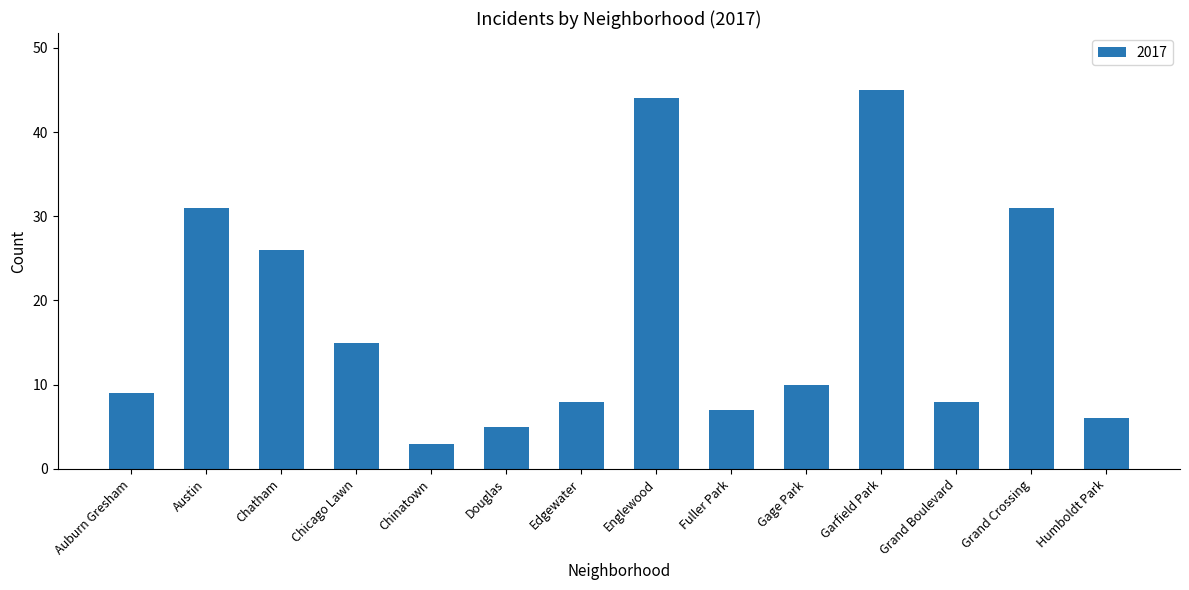

Are the bars grouped side by side (vs. stacked)?

No